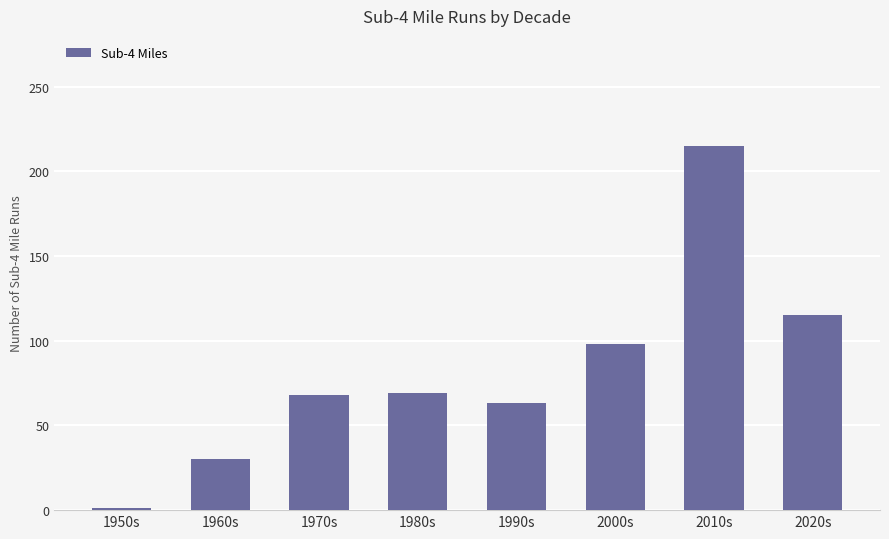

Which has a higher value, 1960s or 1950s?

1960s